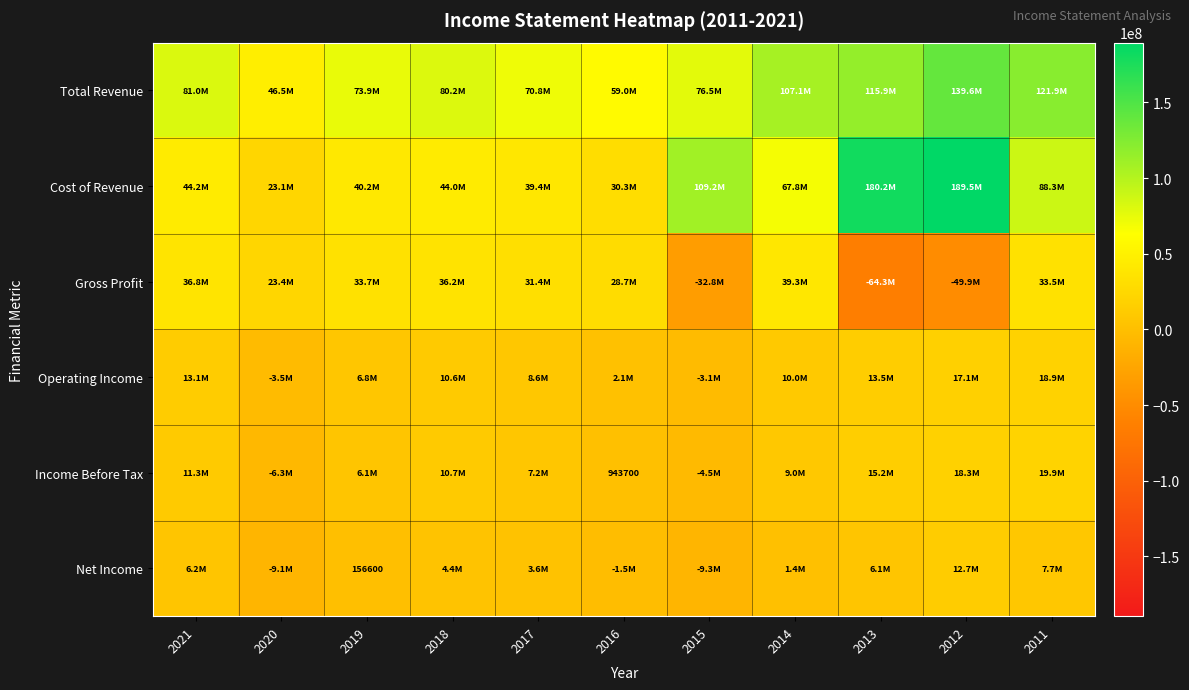

How many series are shown in this chart?

6